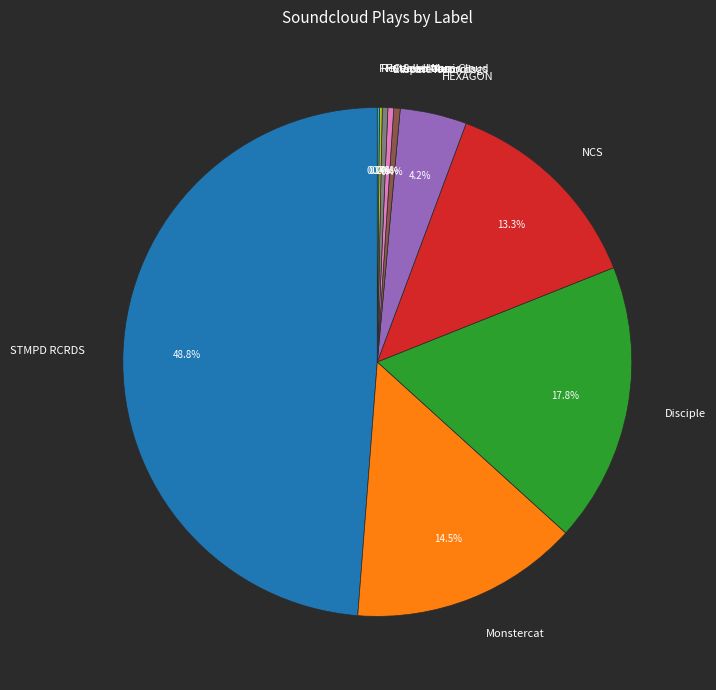

What percentage is the Disciple slice, to the nearest percent?

18%